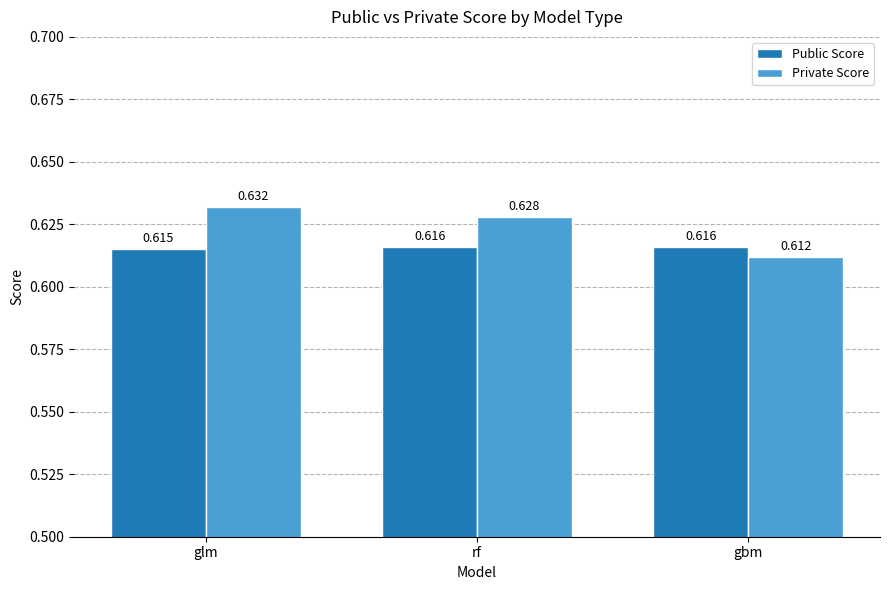

What are all the series names shown in the legend?

Public Score, Private Score